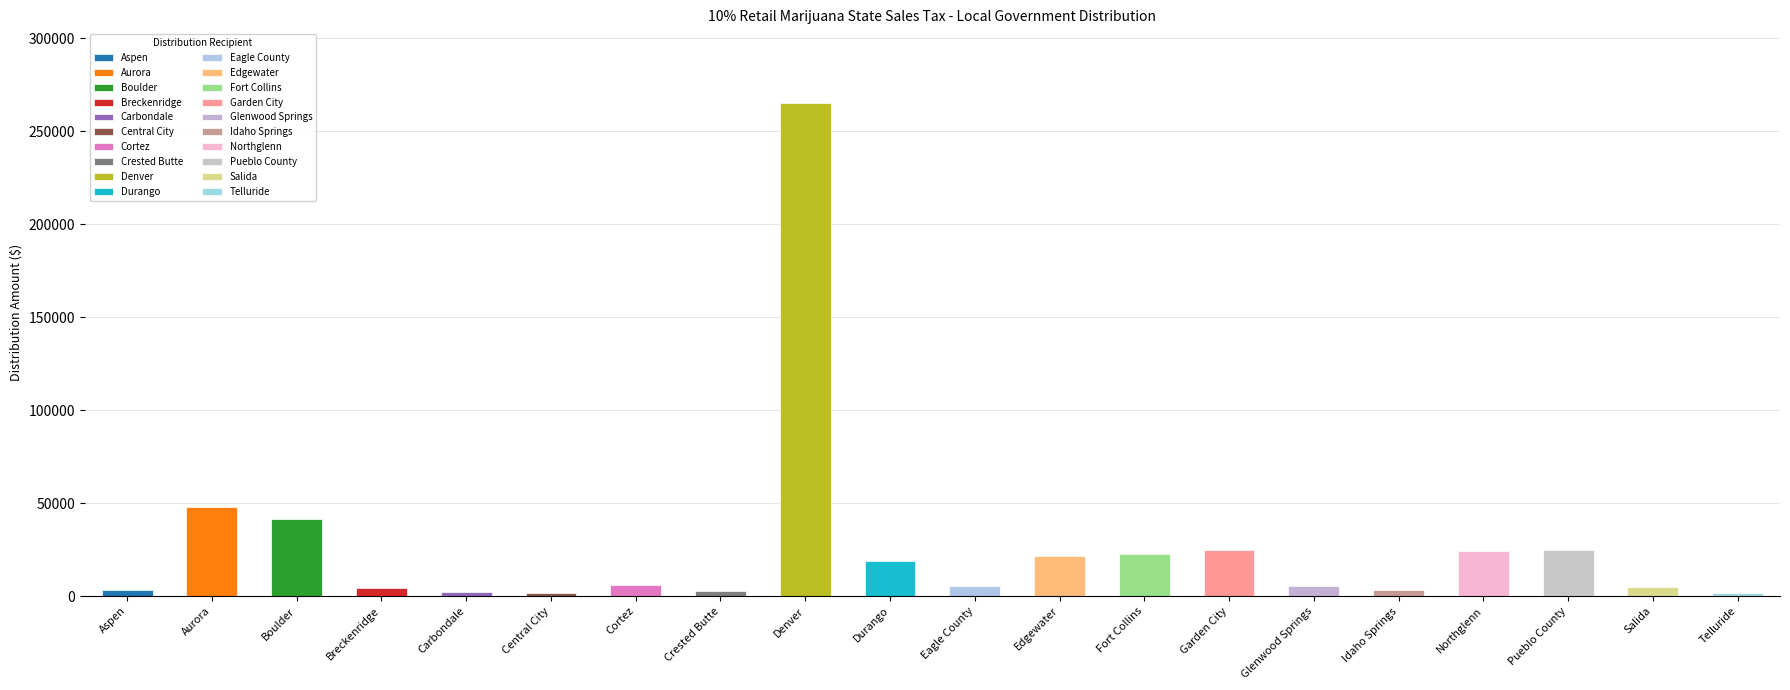

Is it true that the value at Glenwood Springs is 5704?

True